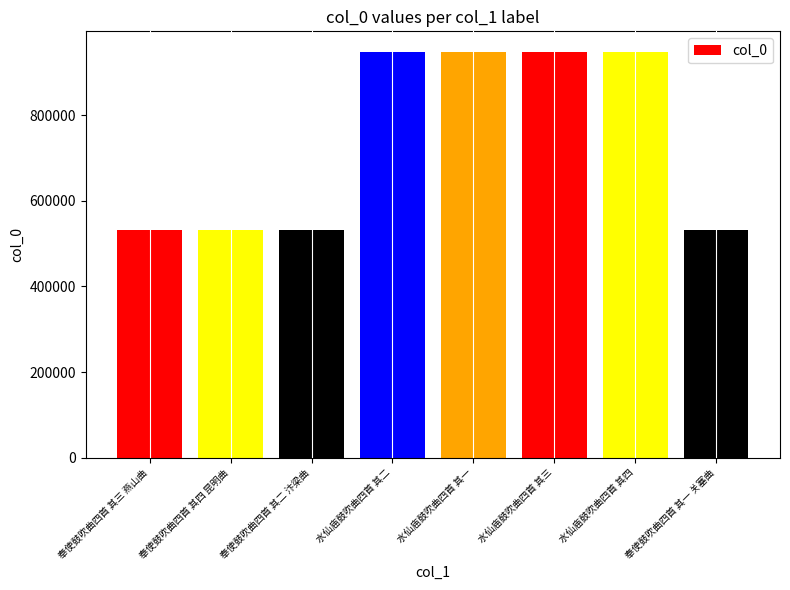

Does the chart contain stacked bars?

No